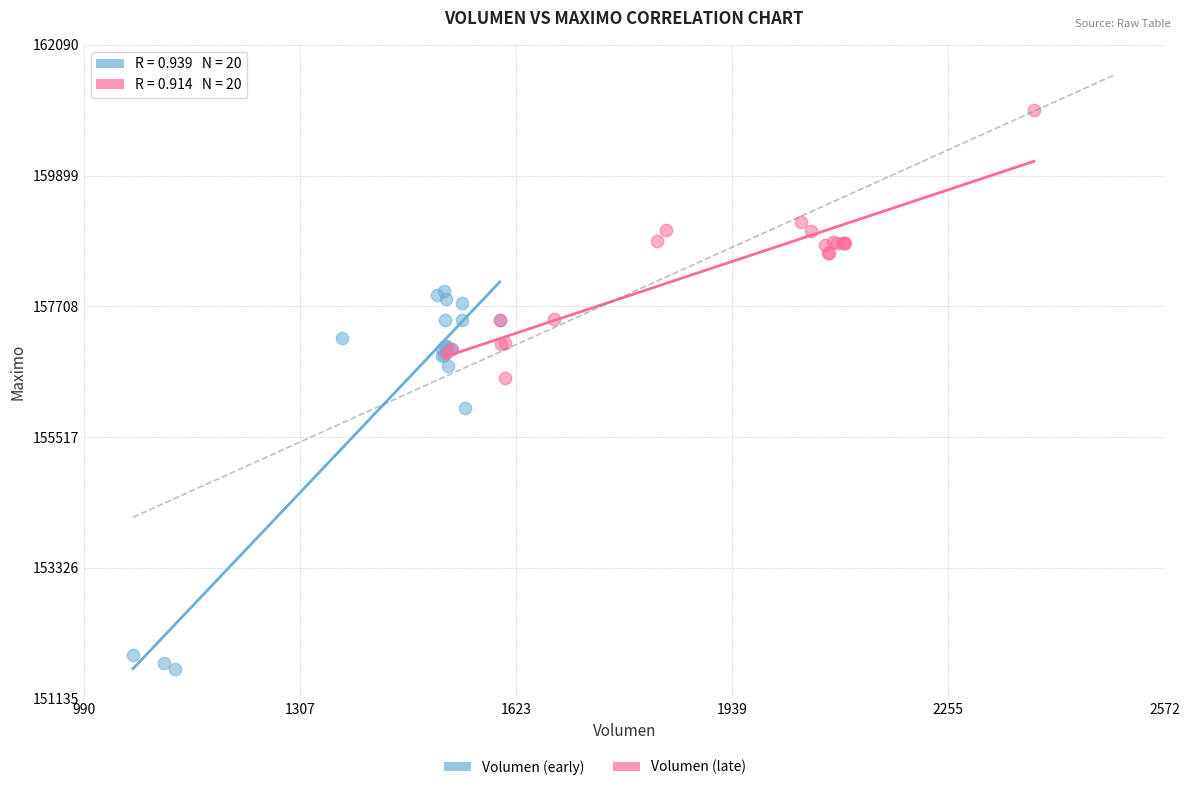

Which series has the largest Y range (max minus min)?

Volumen (early)